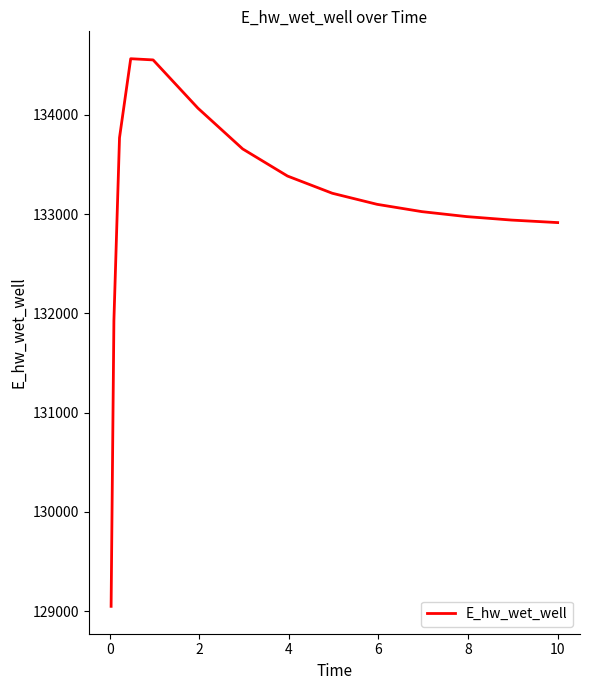

What is the greatest value displayed?

134565.9